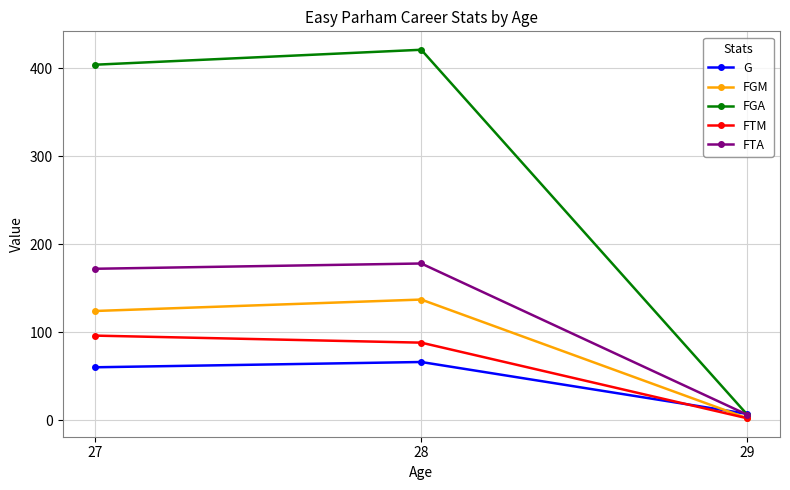

What is the sum of all G values?

133